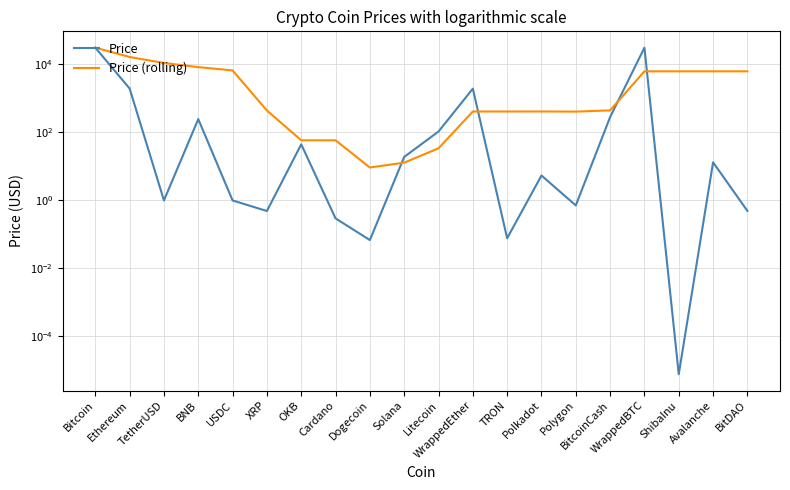

Is the value of Price at ShibaInu greater than the value of Price (rolling) at WrappedEther?

No